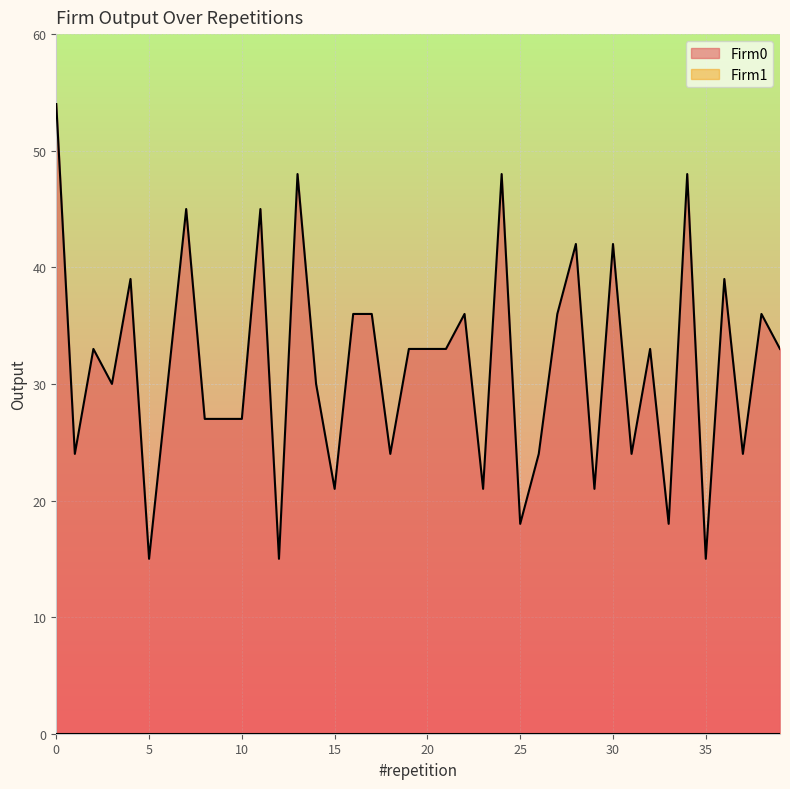

How many categories are shown in the chart?

40